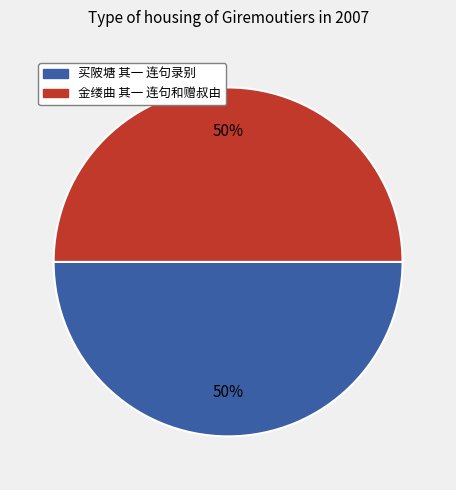

Approximately how many times larger is the value at 买陂塘 其一 连句录别 compared to 金缕曲 其一 连句和赠叔由?

1.0